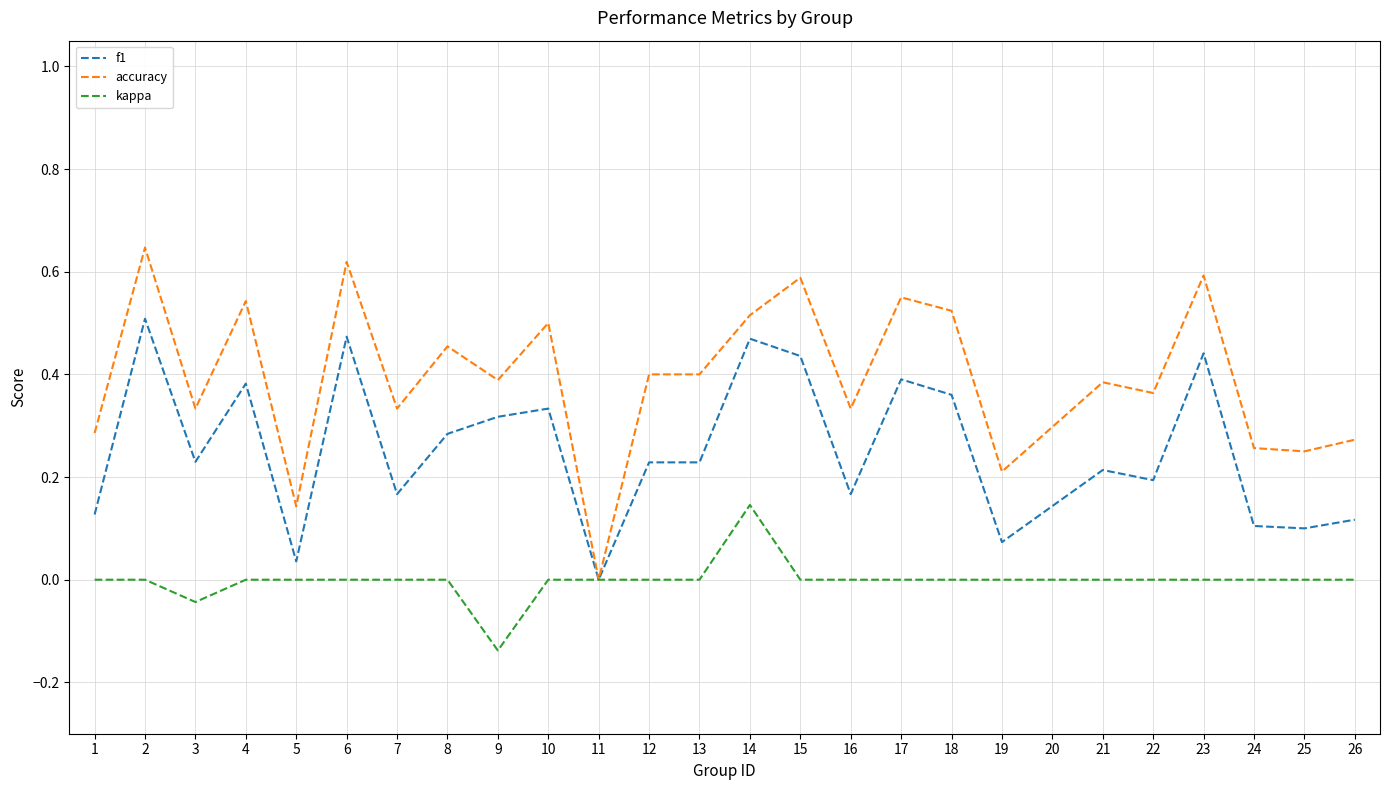

Rank the series by their average value, from lowest to highest.

kappa, f1, accuracy